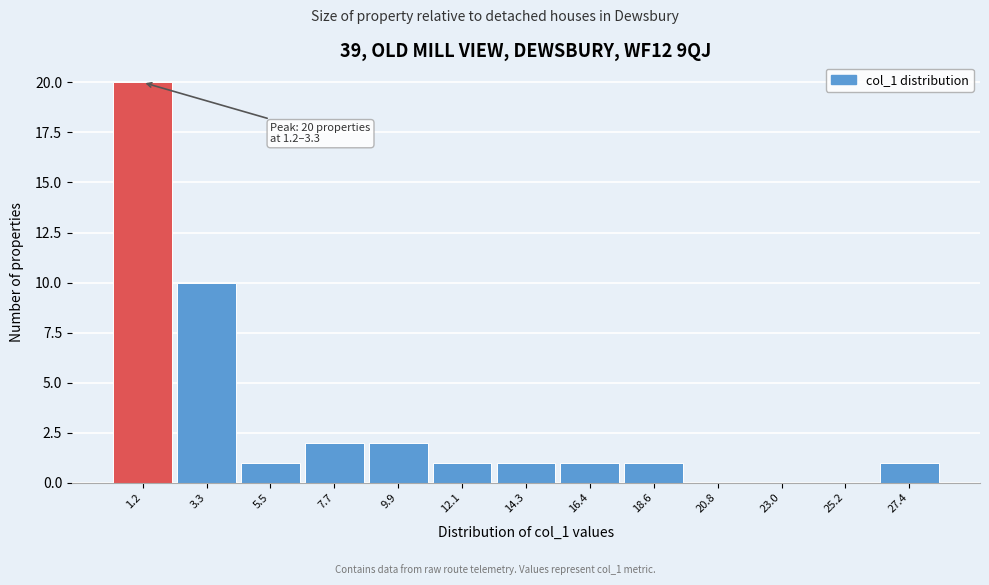

Reading left to right, extract all data points from this chart.

1.2=20	3.3=10	5.5=1	7.7=2	9.9=2	12.1=1	14.3=1	16.4=1	18.6=1	20.8=0	23.0=0	25.2=0	27.4=1